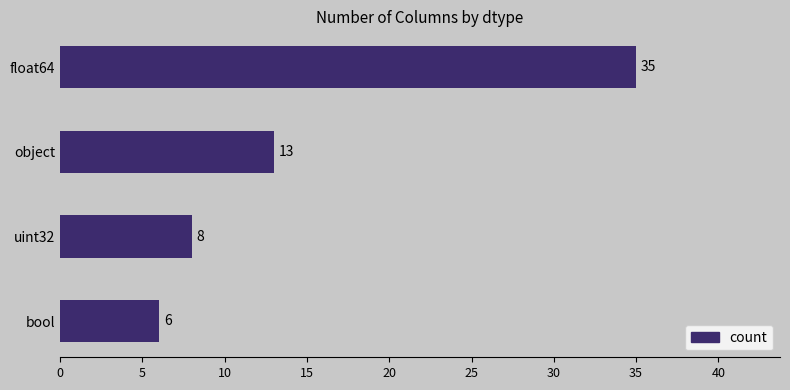

What is the change in value from bool to float64?

+29